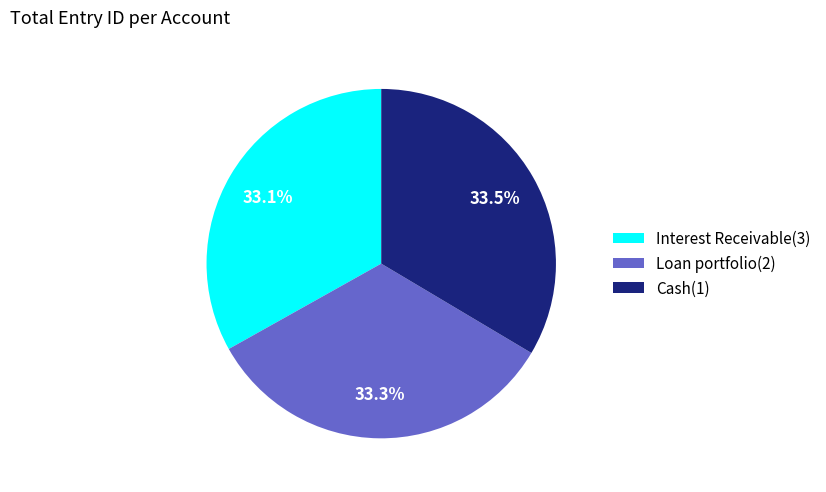

True or false: Loan portfolio(2) accounts for 46% of the total.

False